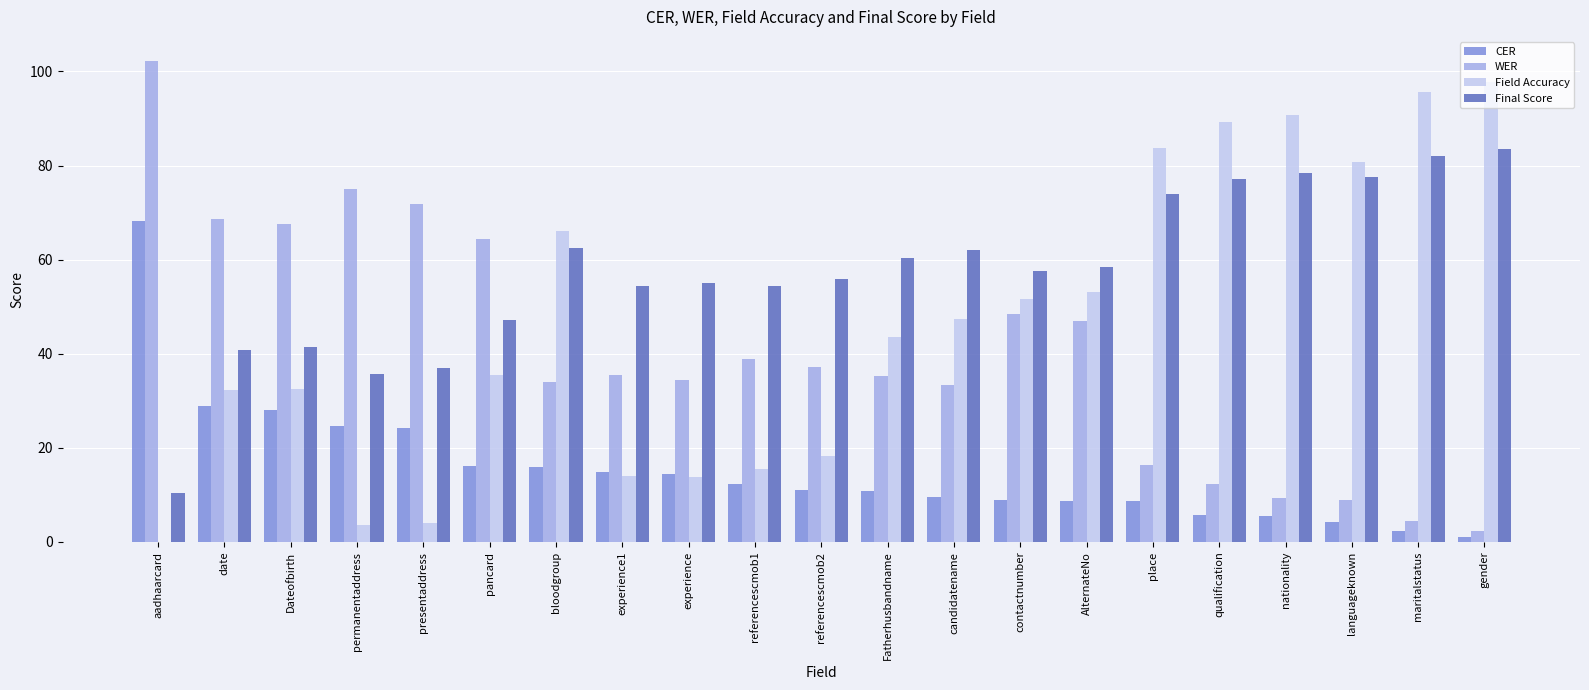

What value does the CER series have at languageknown?

4.2